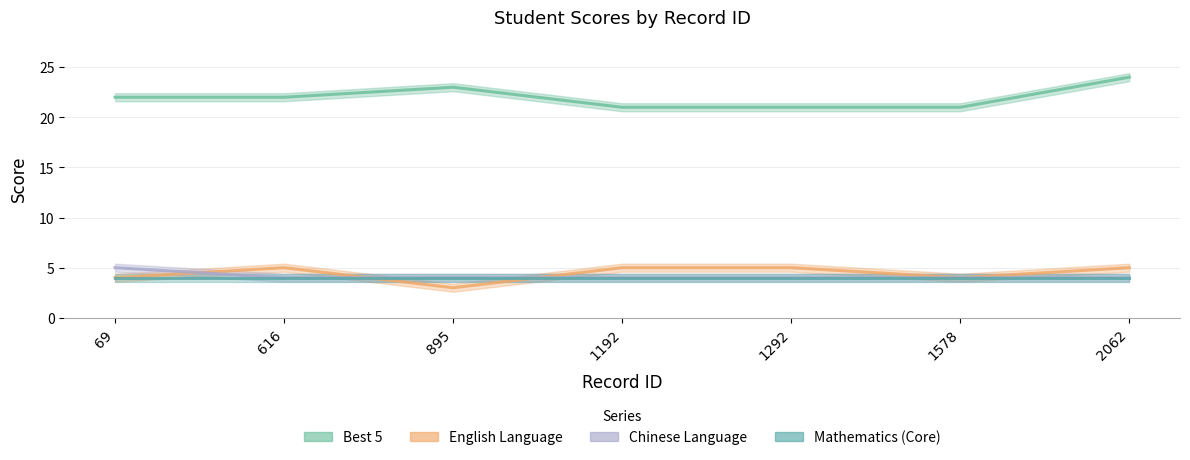

What is the difference between the highest and lowest values at 1292?

17